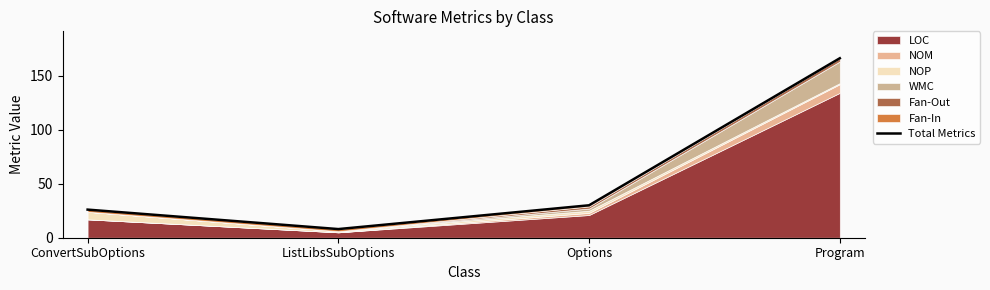

What is the difference between the second highest and second lowest values?

4